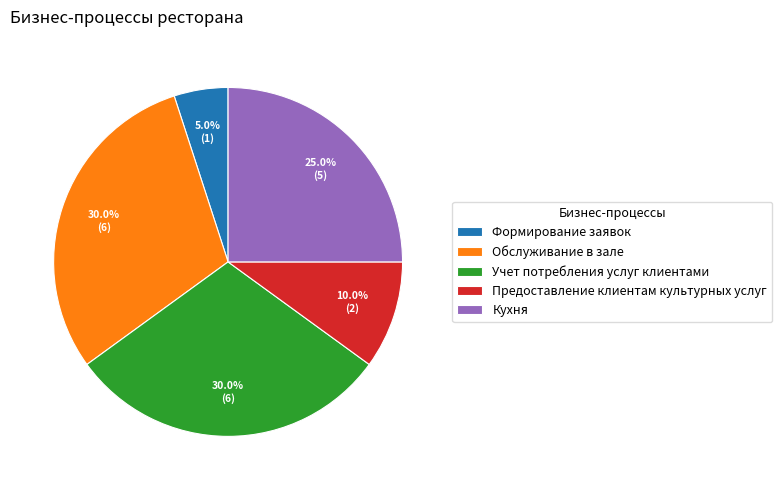

Which slice is the smallest?

Формирование заявок